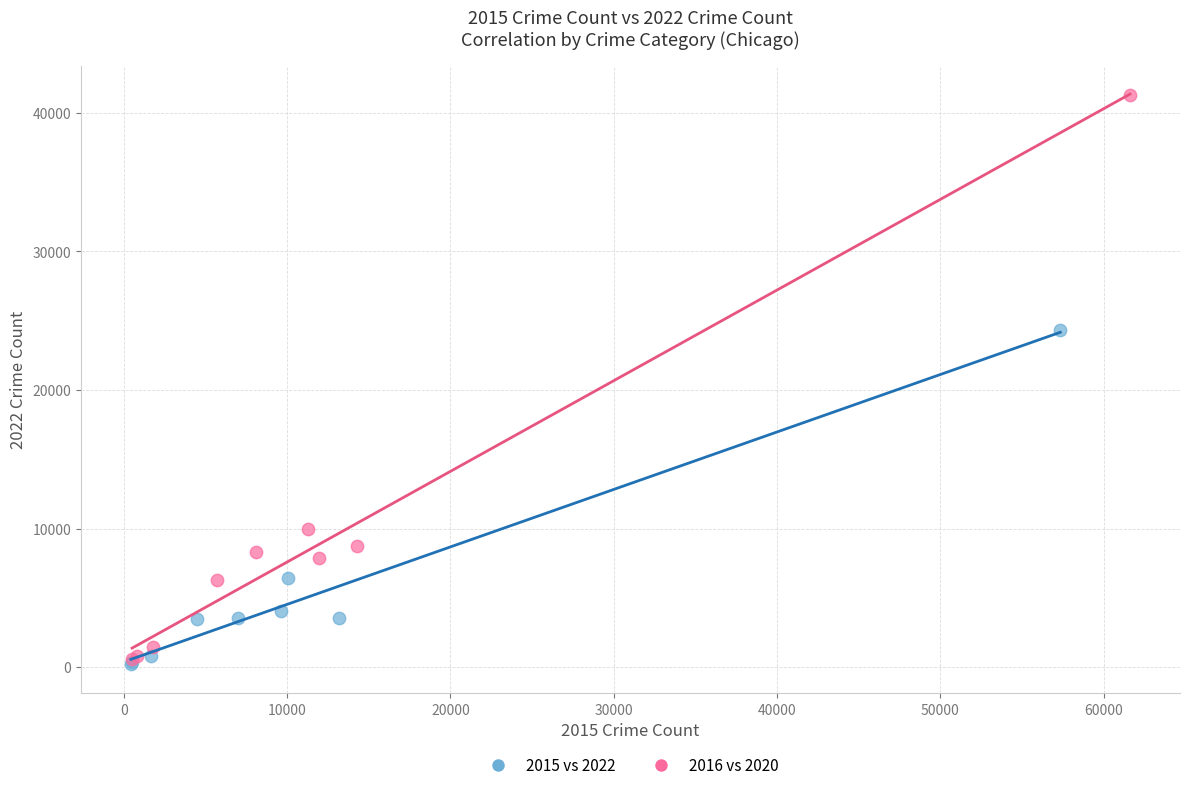

Which series contains the lowest Y value?

2015 vs 2022